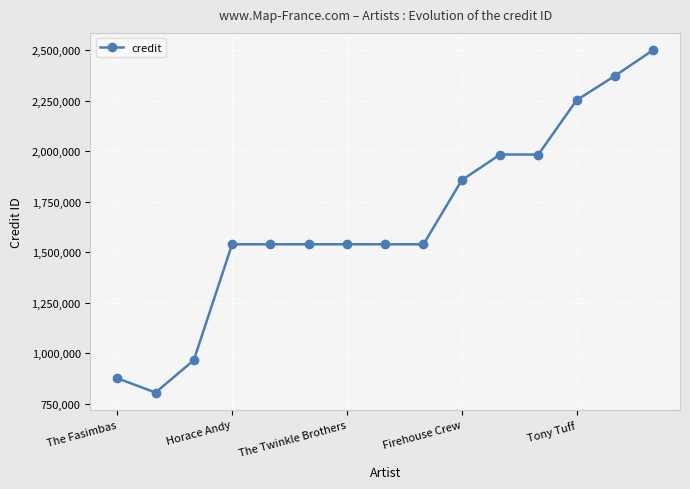

What is the minimum value shown in the chart?

806353